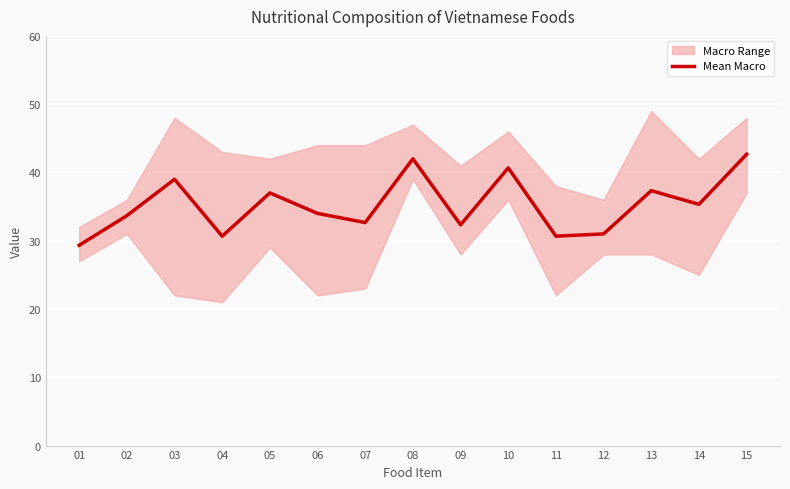

The value at 12 is 31.0. True or false?

True